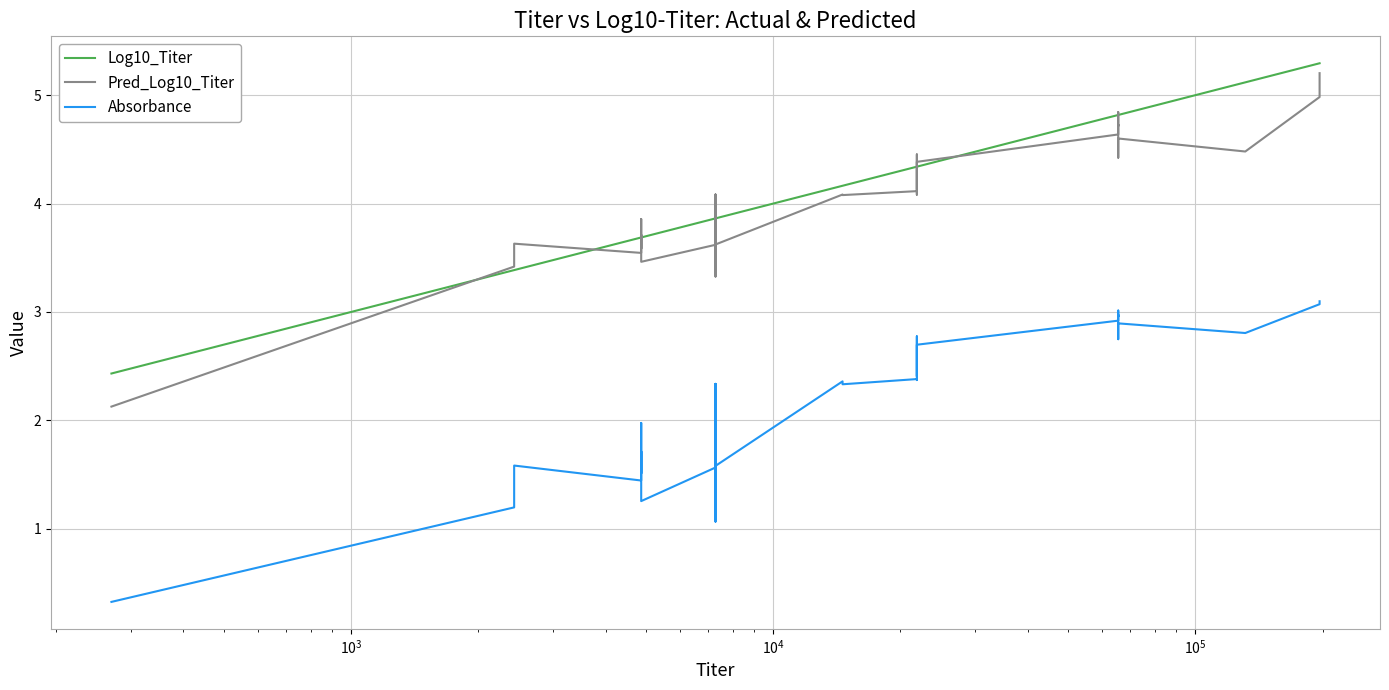

What is the sum of all Absorbance values?

88.0